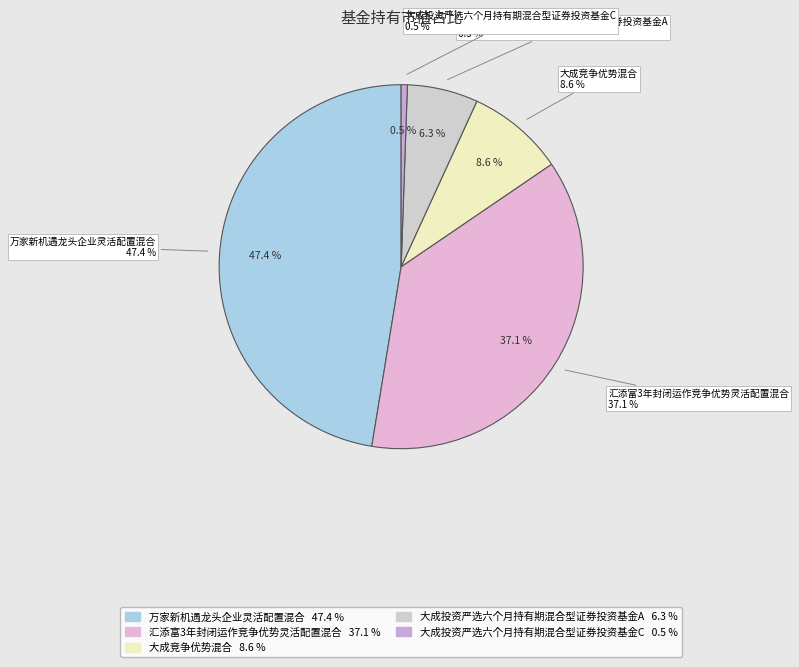

True or false: 大成投资严选六个月持有期混合型证券投资基金A accounts for 1% of the total.

False